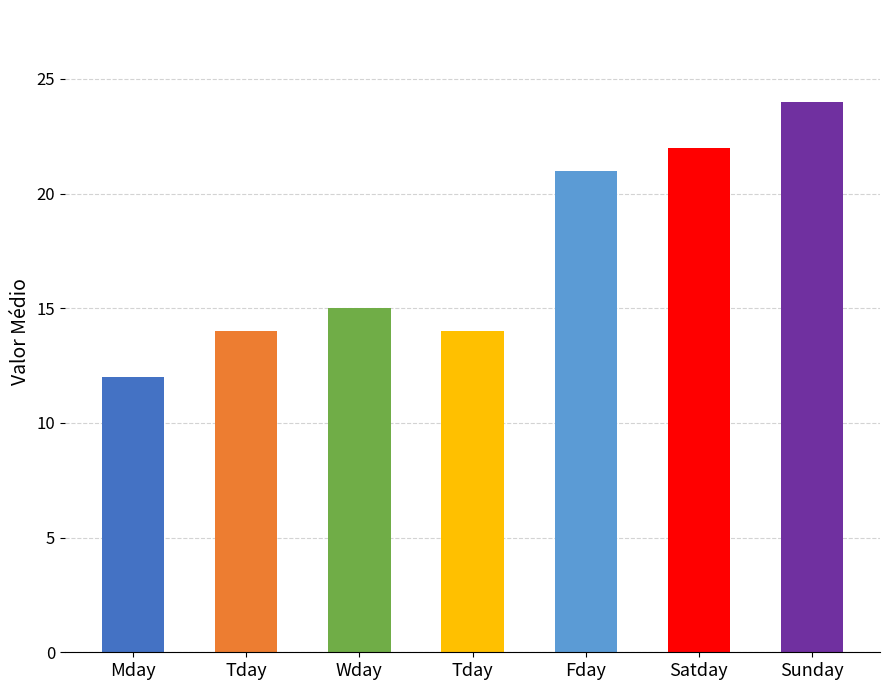

Which has a higher value, Mday or Sunday?

Sunday